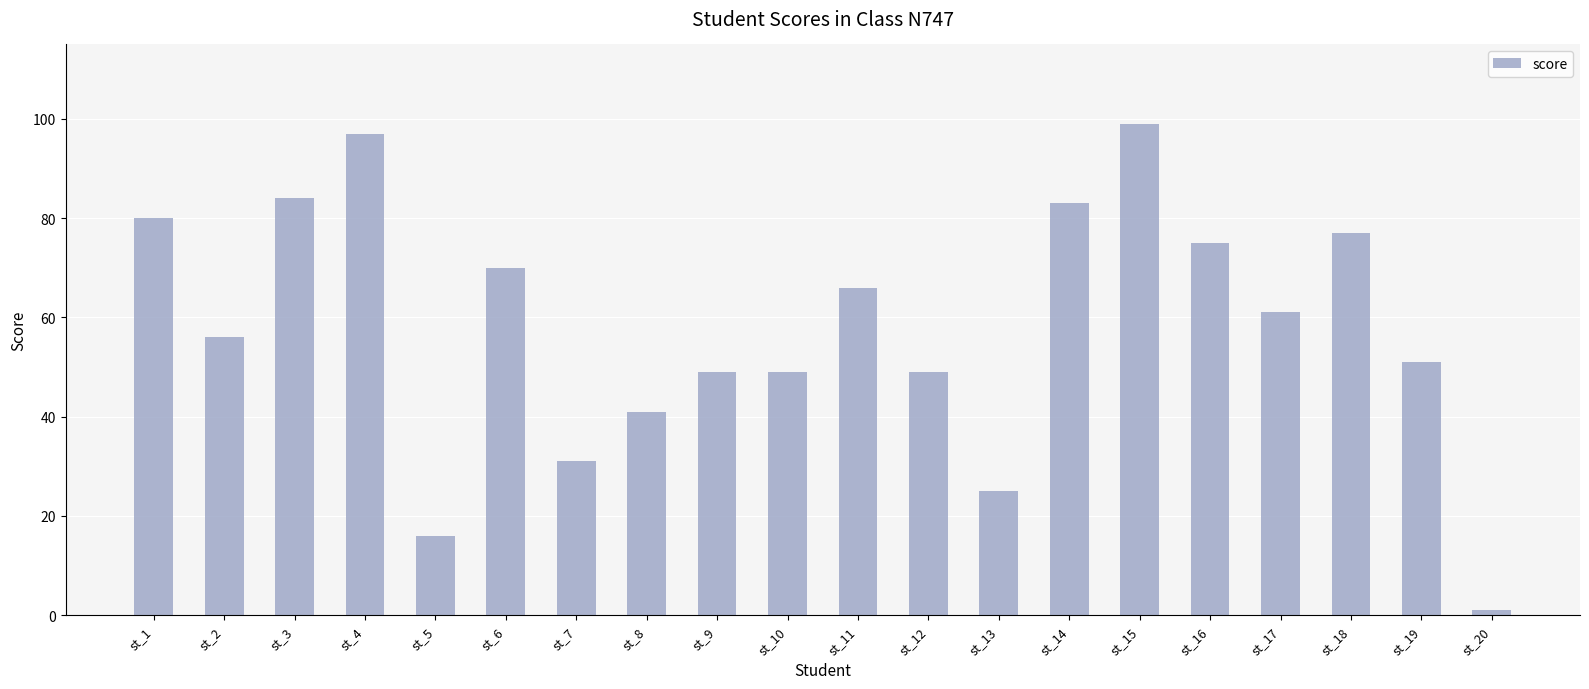

The value at st_15 is 140. True or false?

False